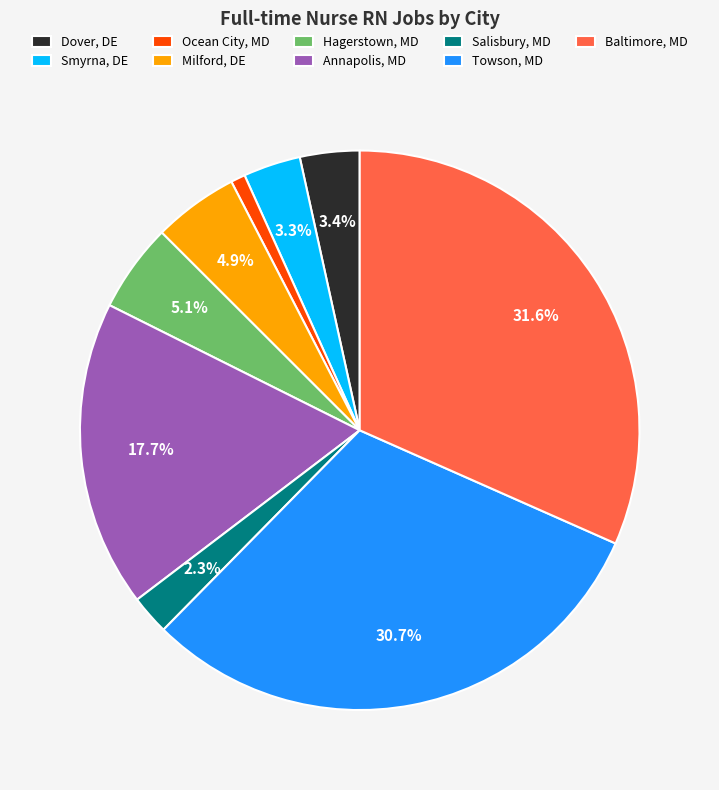

To the nearest percent, what is the difference between the largest and smallest slice percentages?

31%